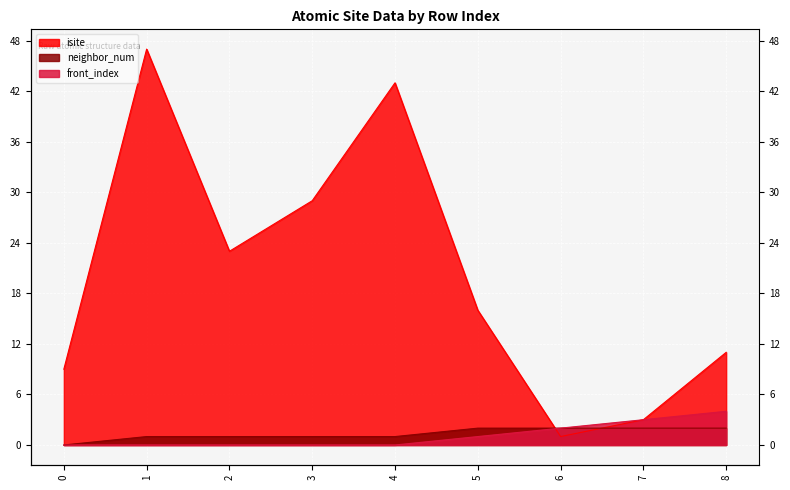

Reading left to right, list all the values displayed in this chart.

isite: 0=9	1=47	2=23	3=29	4=43	5=16	6=1	7=3	8=11
neighbor_num: 0=0	1=1	2=1	3=1	4=1	5=2	6=2	7=2	8=2
front_index: 0=0	1=0	2=0	3=0	4=0	5=1	6=2	7=3	8=4